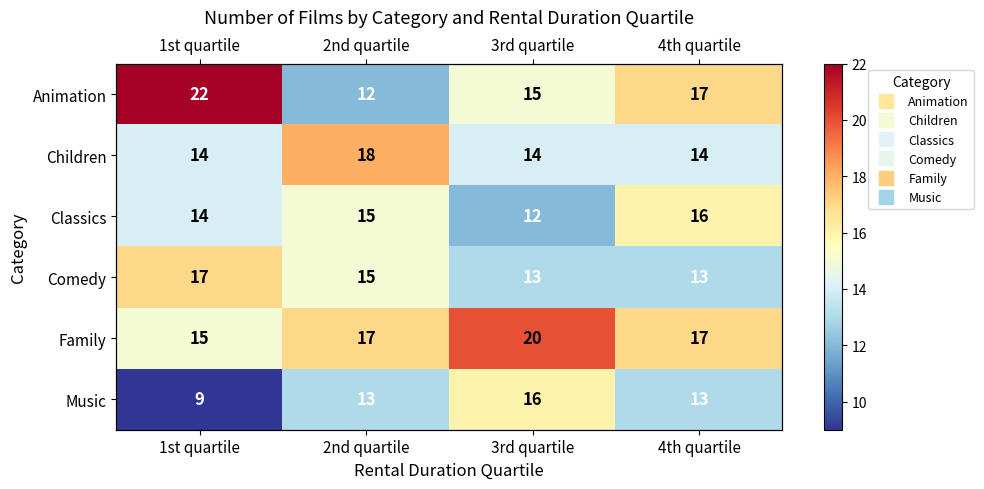

Between 3rd quartile and 4th quartile, which series saw the biggest shift?

Classics